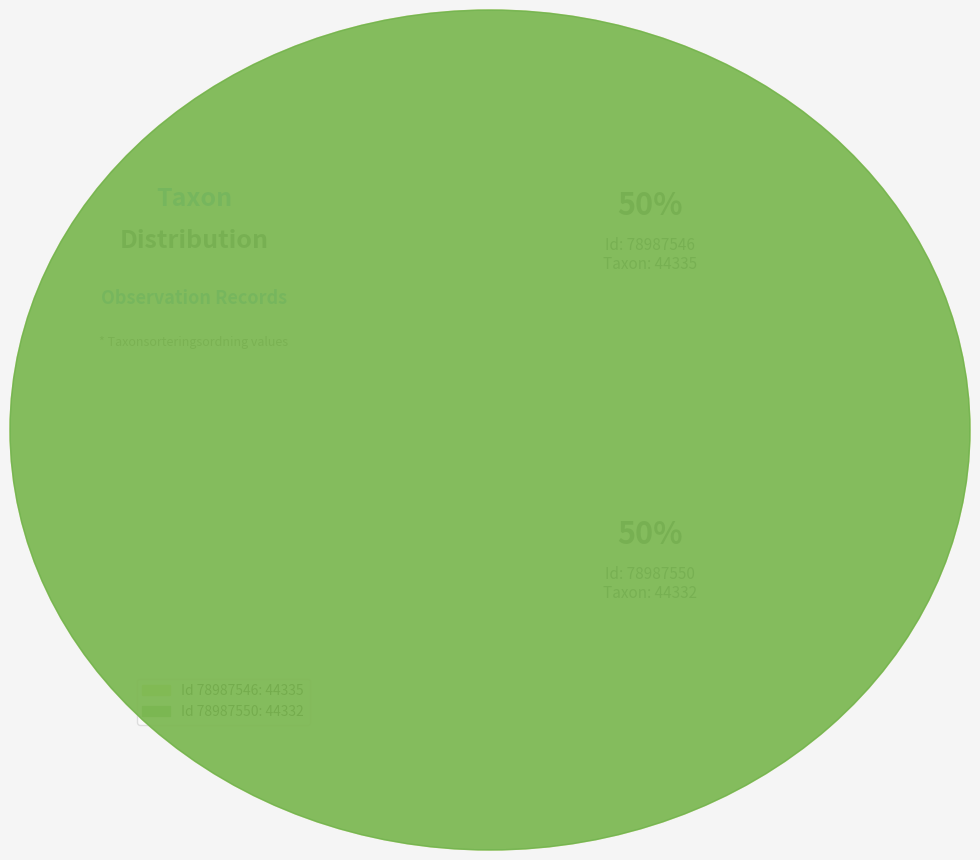

True or false: 78987546 accounts for 50% of the total.

True